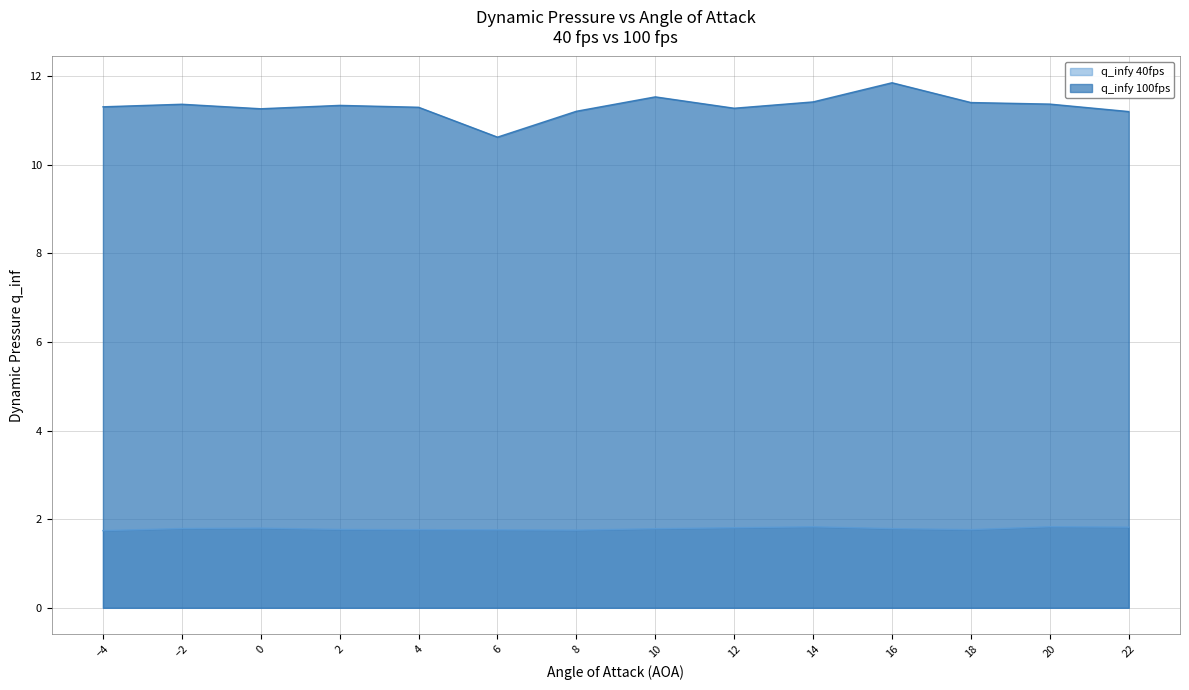

How many values in the q_infy 100fps series exceed 11?

13